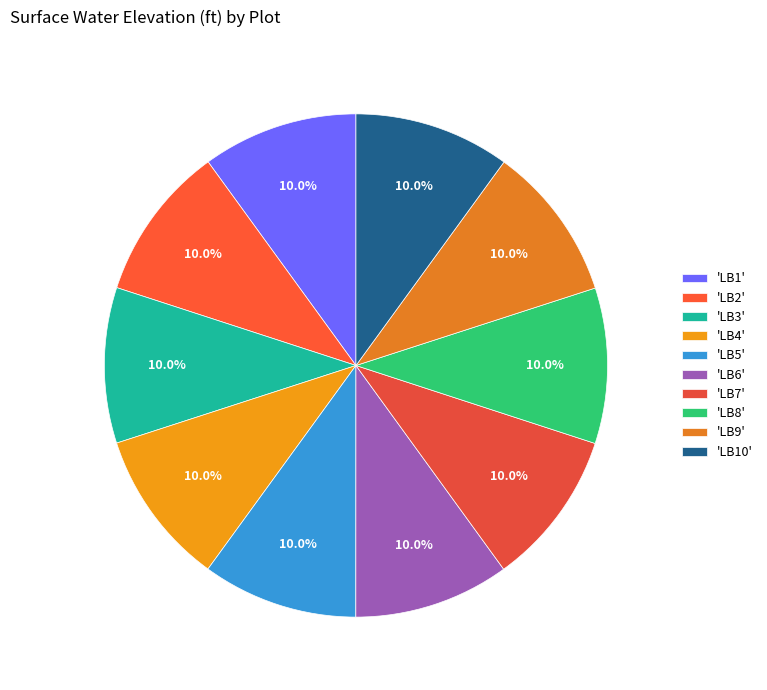

Is there any slice that represents more than half of the pie?

No